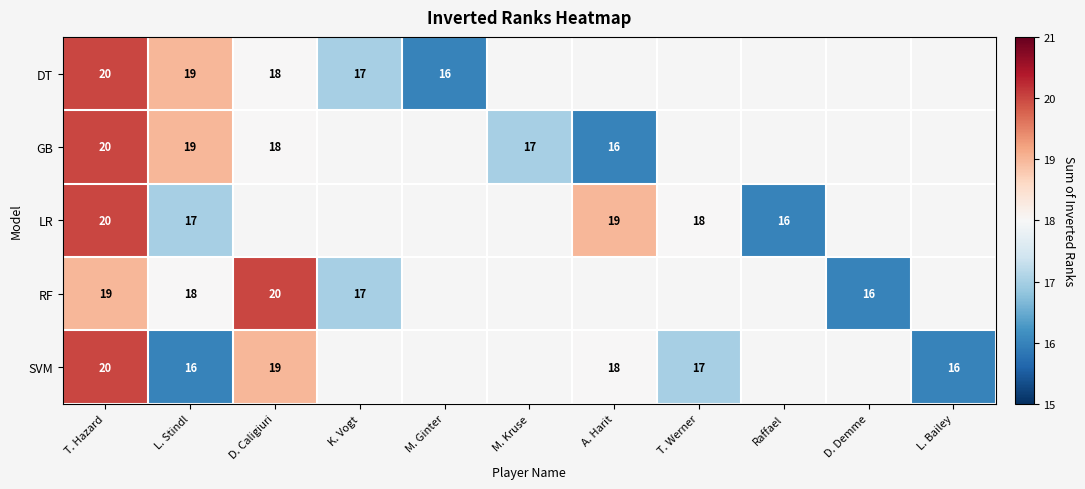

What is the smallest value displayed?

16.0